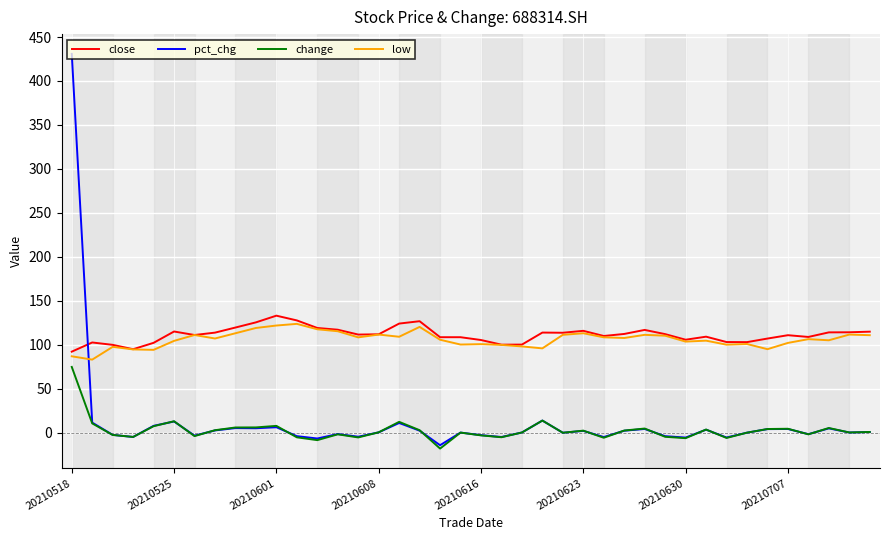

What is the highest value of the change series?

74.7